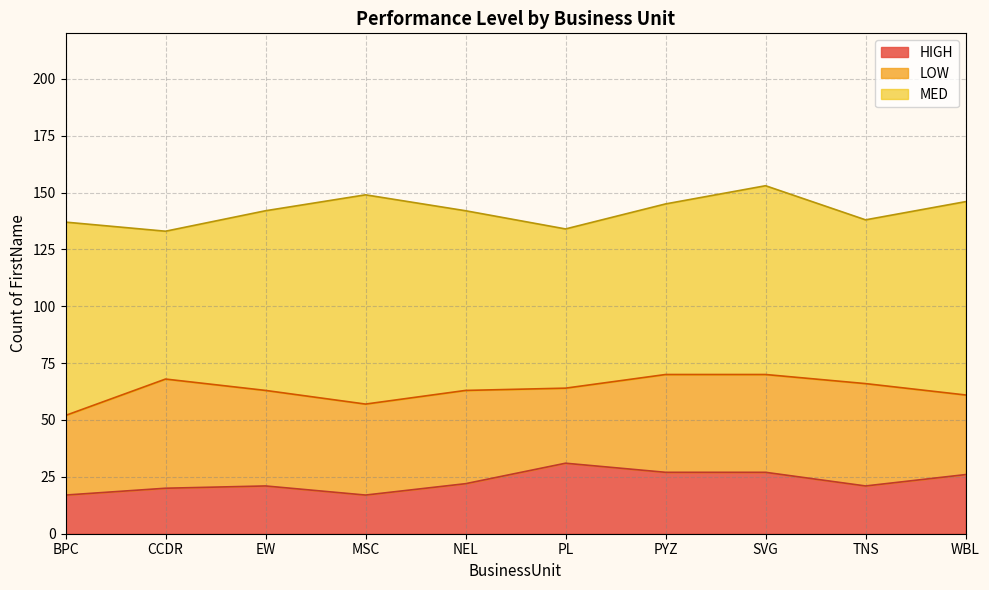

True or false: MED and LOW cross at least once.

False